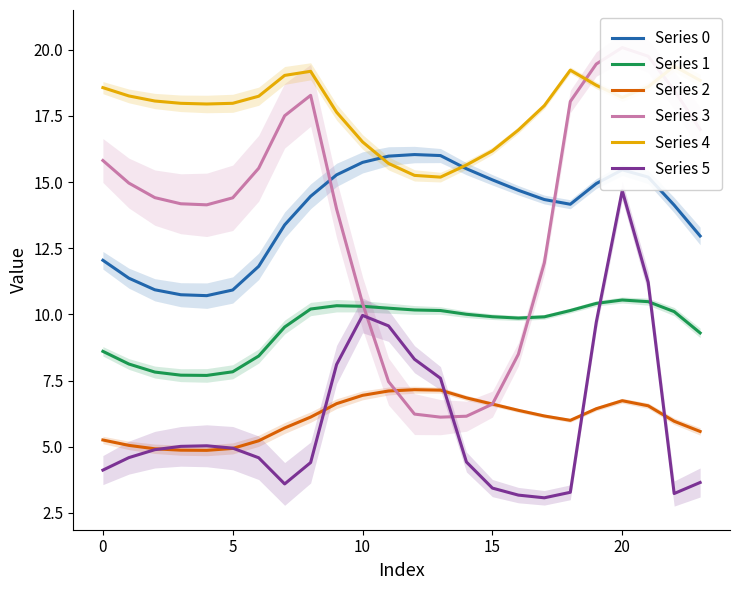

Reading right to left, transcribe all the data shown in this chart.

Series 0: 13.0	14.1	15.2	15.5	14.9	14.2	14.3	14.7	15.1	15.5	16.0	16.0	16.0	15.7	15.3	14.5	13.4	11.8	10.9	10.7	10.7	10.9	11.4	12.0
Series 1: 9.3	10.1	10.5	10.5	10.4	10.1	9.9	9.9	9.9	10.0	10.1	10.2	10.2	10.3	10.3	10.2	9.5	8.4	7.8	7.7	7.7	7.8	8.1	8.6
Series 2: 5.6	6.0	6.5	6.7	6.4	6.0	6.2	6.4	6.6	6.8	7.1	7.2	7.1	6.9	6.6	6.1	5.7	5.2	4.9	4.9	4.9	4.9	5.1	5.3
Series 3: 17.0	18.5	19.8	20.1	19.5	18.0	11.9	8.5	6.6	6.2	6.1	6.2	7.5	10.4	14.0	18.3	17.5	15.5	14.4	14.1	14.2	14.4	15.0	15.8
Series 4: 18.8	19.4	18.6	18.2	18.7	19.2	17.9	17.0	16.2	15.6	15.2	15.3	15.7	16.5	17.6	19.2	19.0	18.2	18.0	18.0	18.0	18.1	18.3	18.6
Series 5: 3.6	3.2	11.2	14.7	9.7	3.3	3.1	3.2	3.4	4.4	7.6	8.3	9.6	10.0	8.1	4.4	3.6	4.6	4.9	5.0	5.0	4.9	4.6	4.1